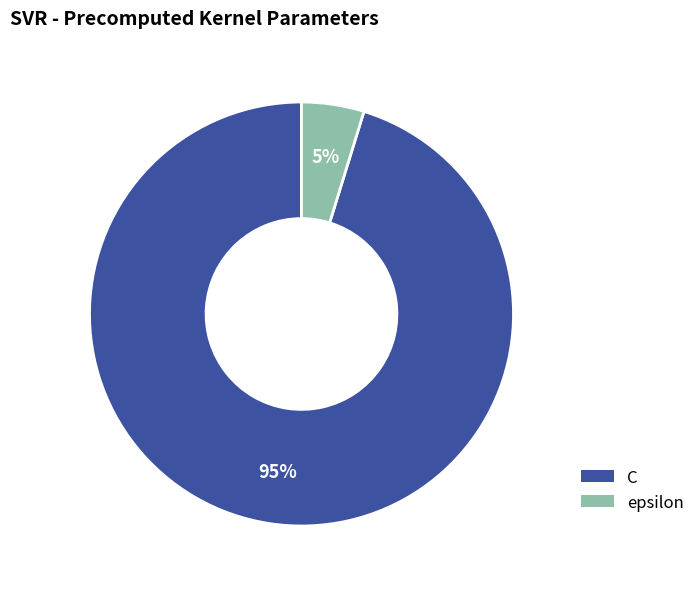

To the nearest percent, what percentage of the pie is C?

95%